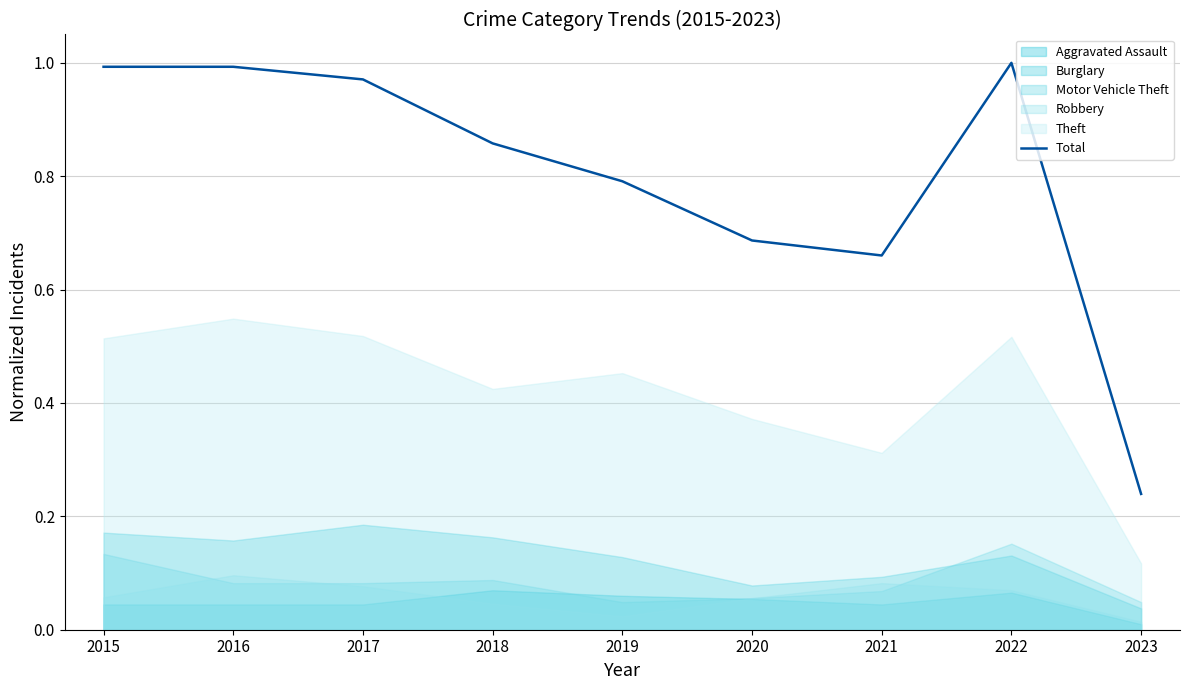

Is it true that the value at 2022 is 1.6?

False